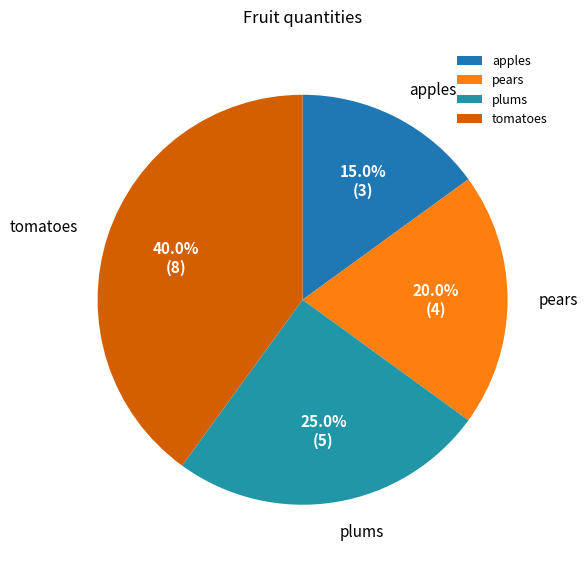

Between apples and pears, which is larger?

pears